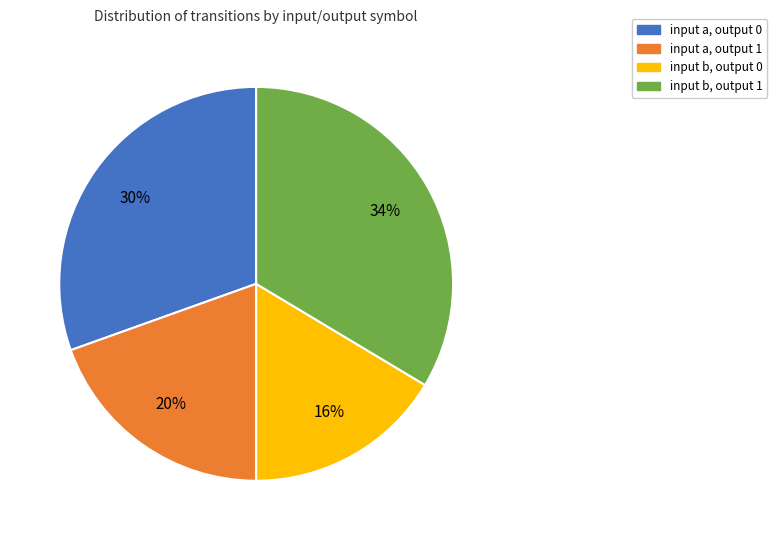

To the nearest percent, what percentage of the pie is input a, output 0?

30%